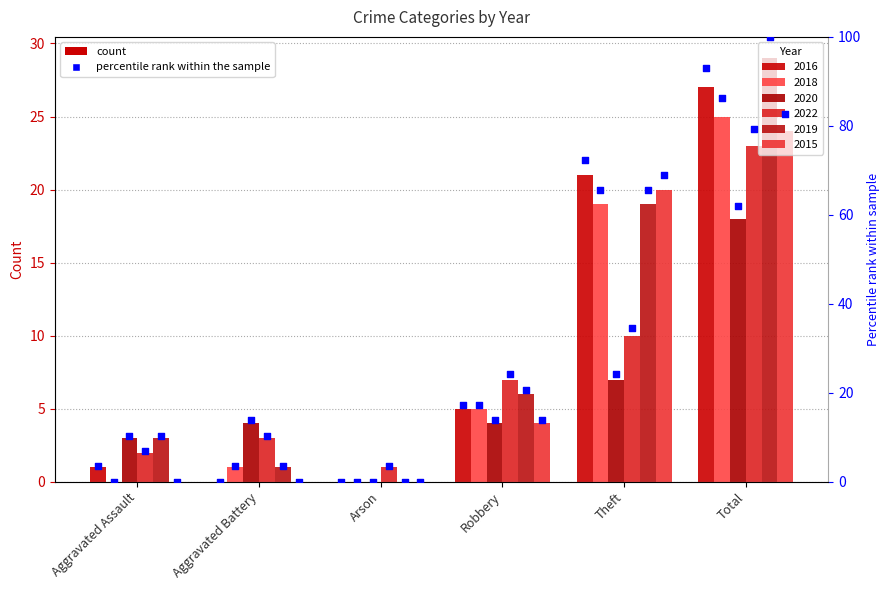

What is the change in value from Aggravated Battery to Robbery?

+17.2